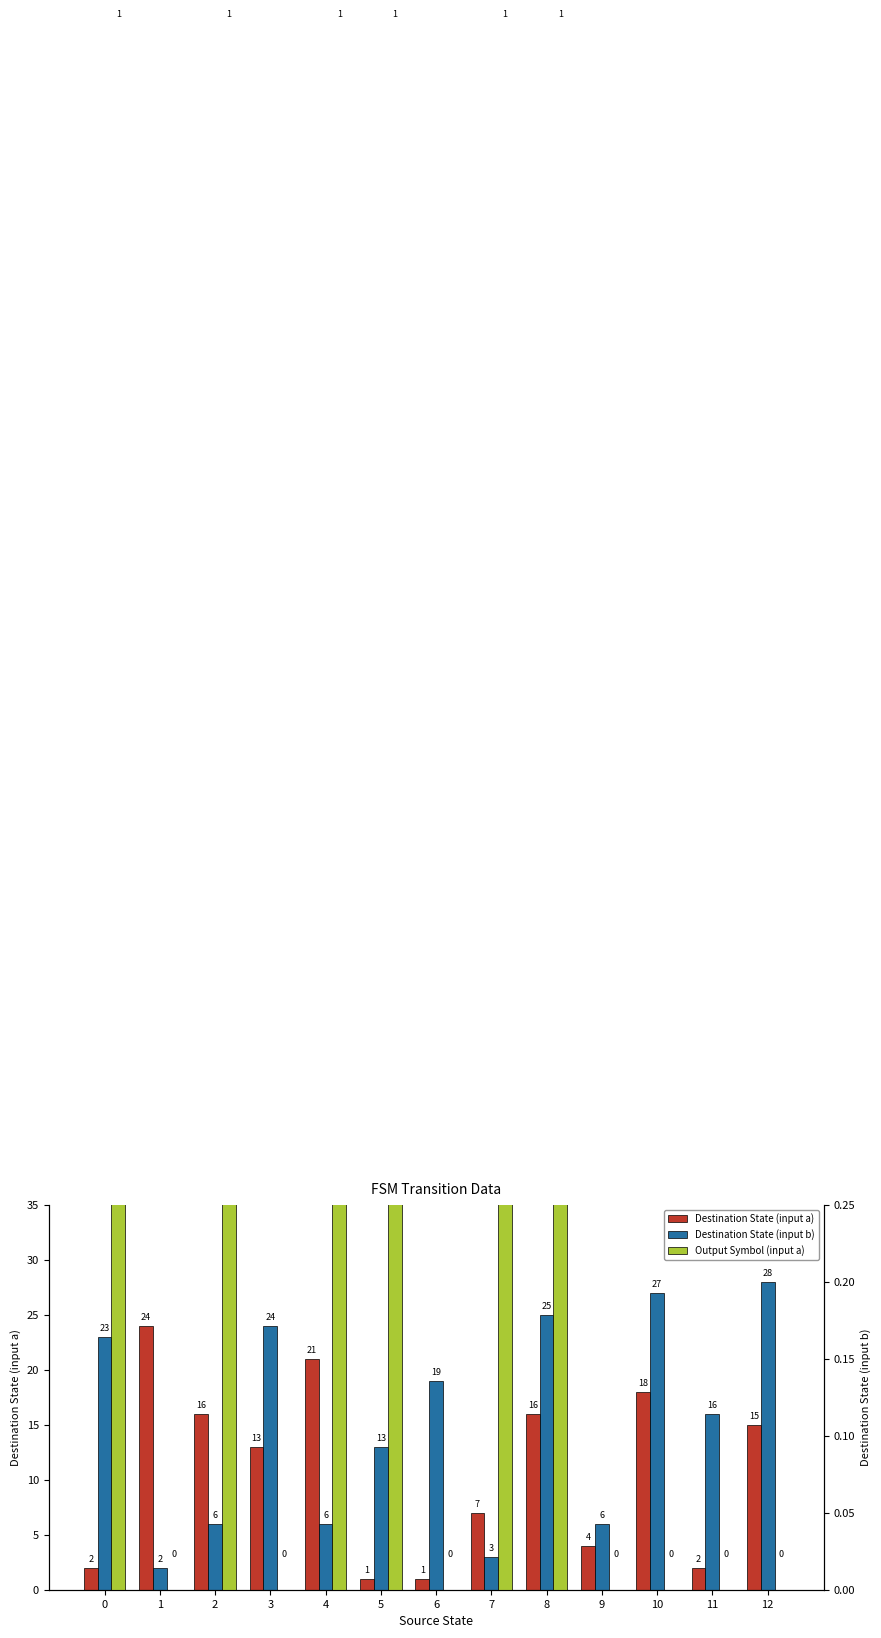

Does the chart contain stacked bars?

No